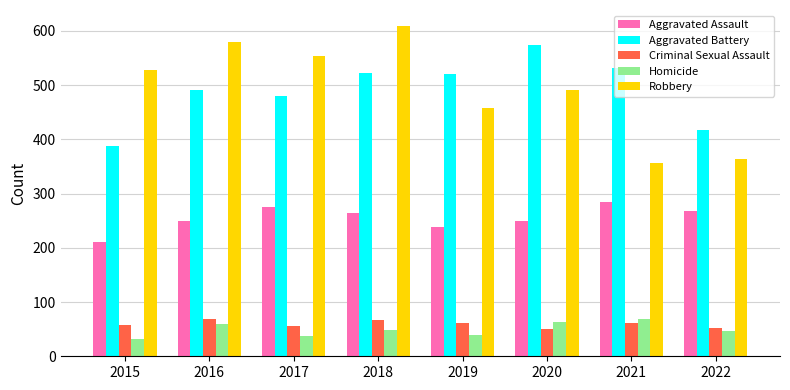

At which category is the sum across all series the highest?

2018